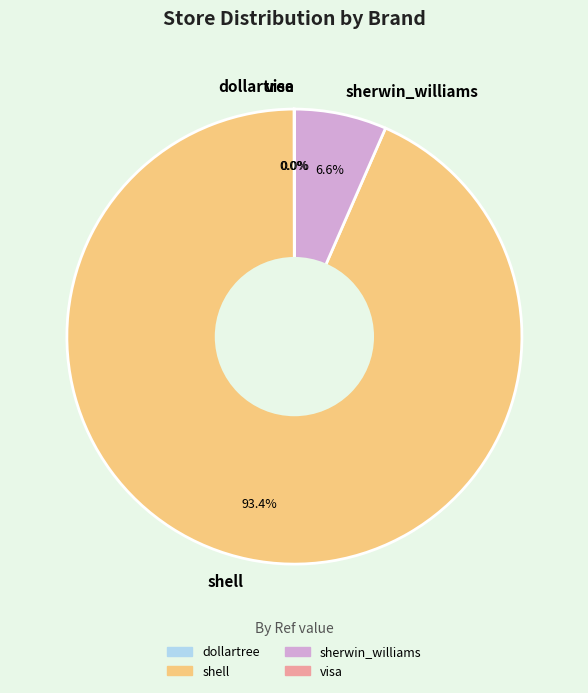

Does shell account for over 50% of the chart?

Yes